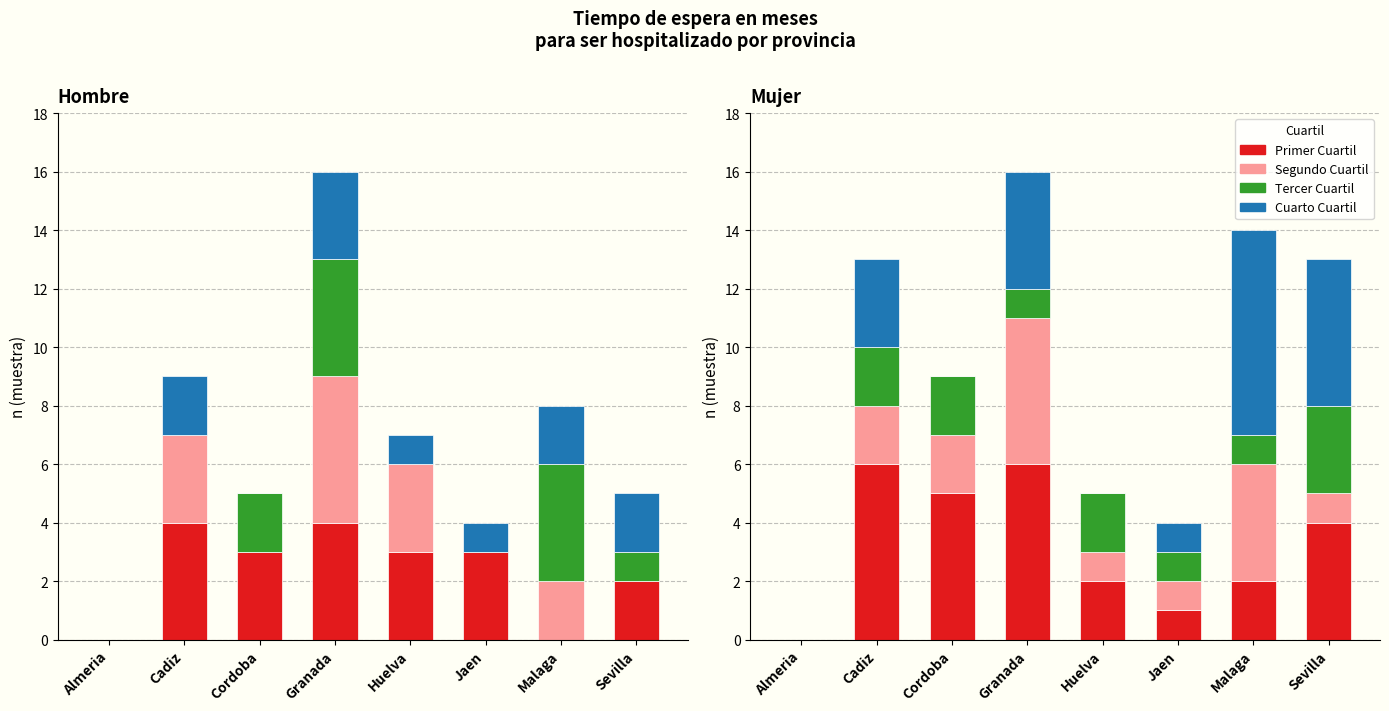

Between Huelva and Granada, which is larger?

Granada